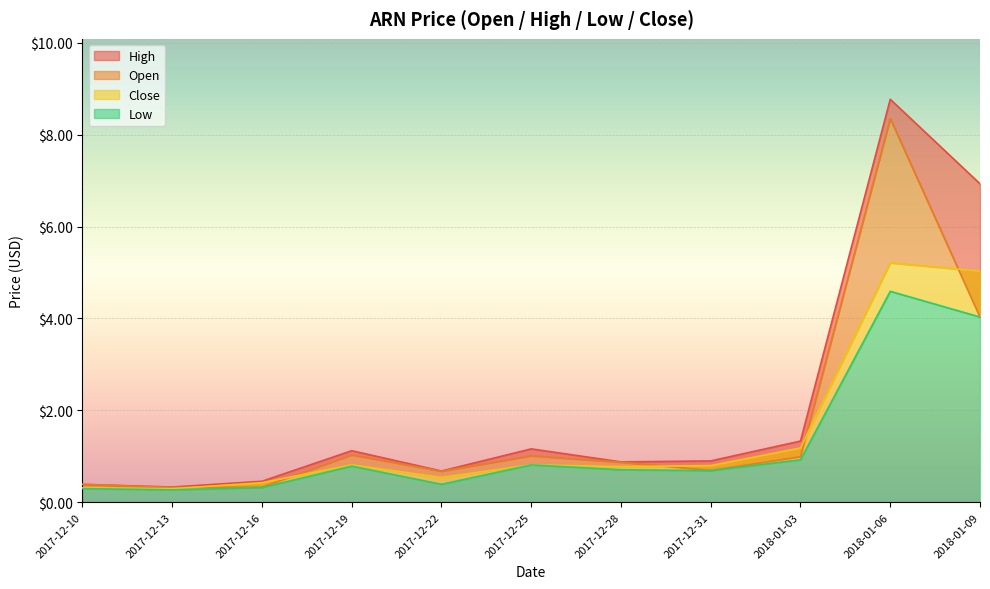

Which series changed the most between 2017-12-22 and 2017-12-25?

High